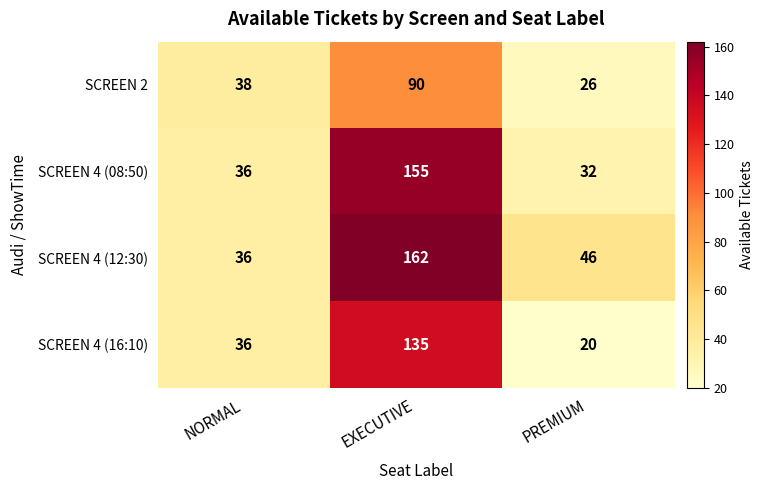

How many data points does each series have?

3